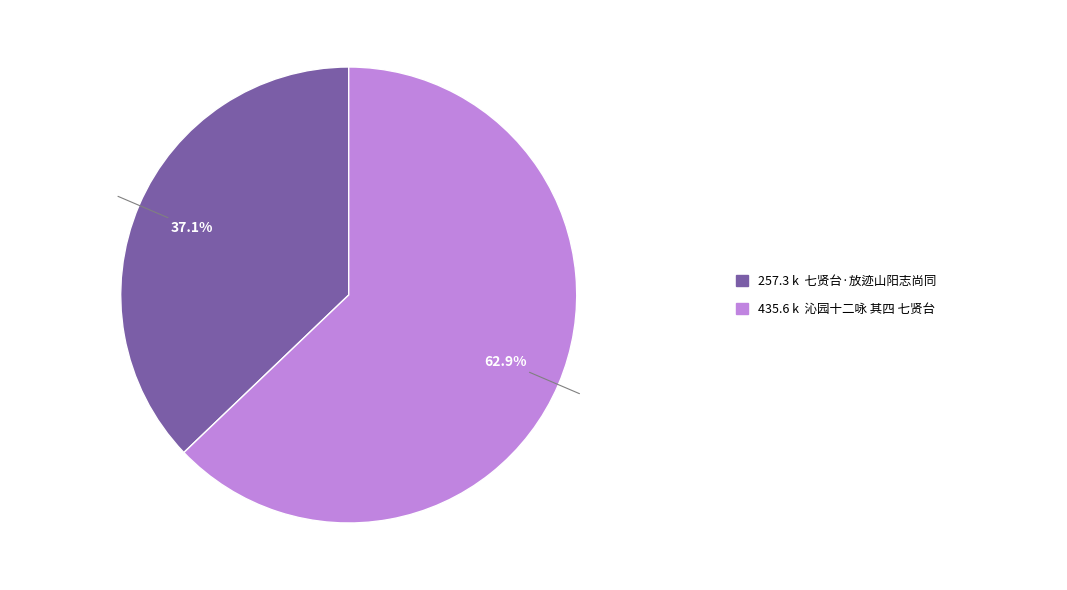

Is there a majority slice in this chart?

Yes